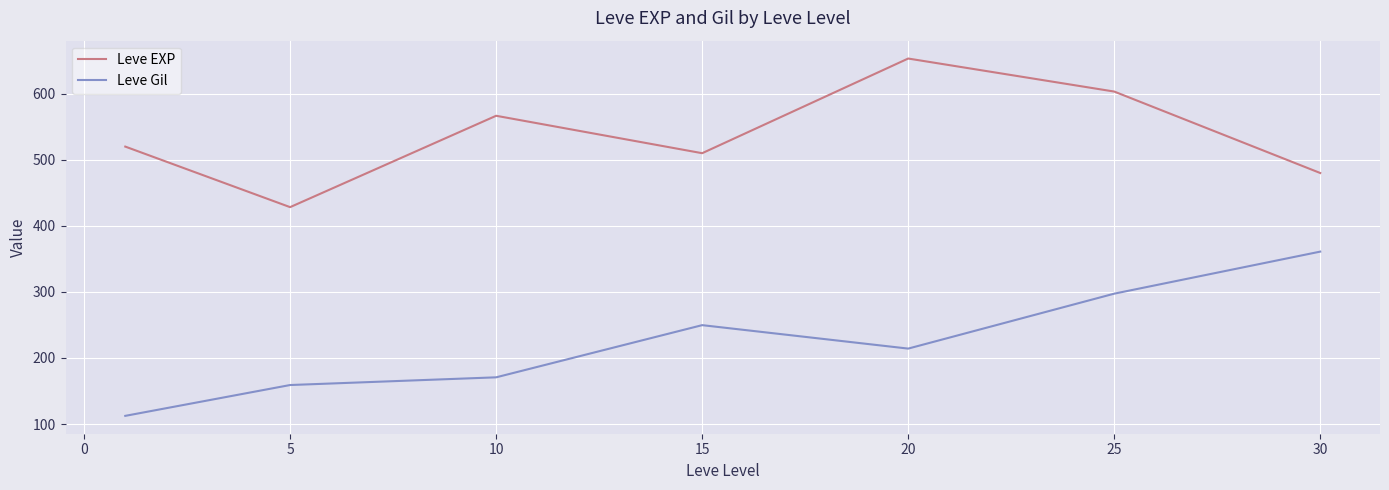

What is the maximum value shown in the chart?

653.3